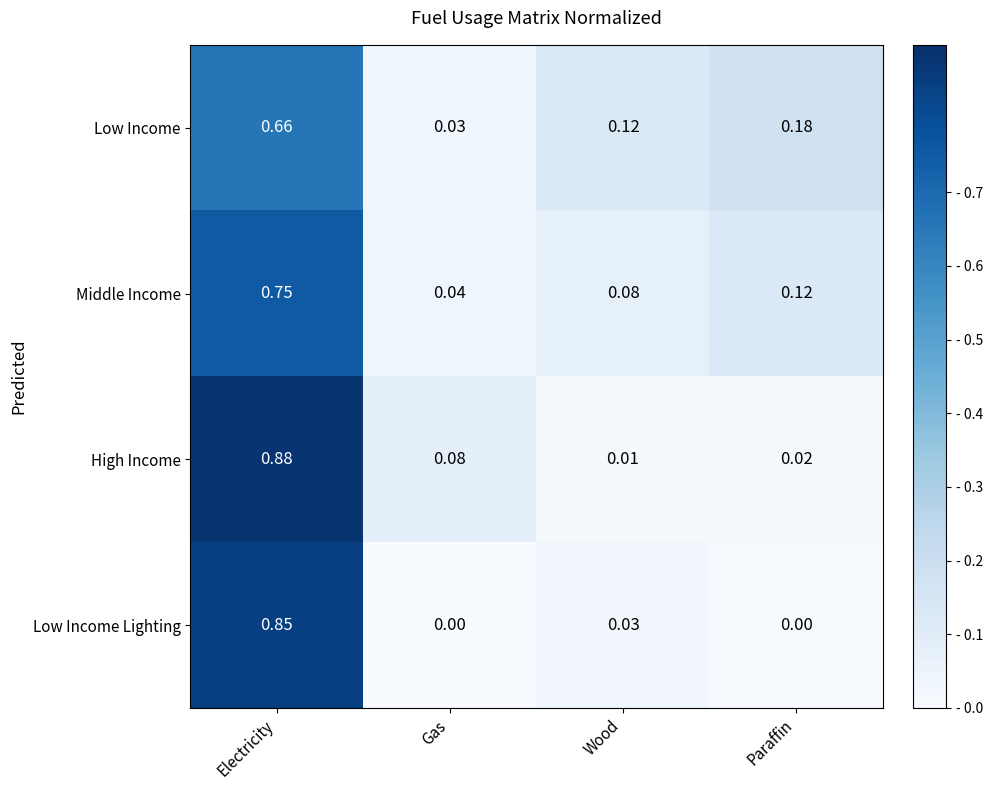

At which label does Low Income reach its minimum?

Gas